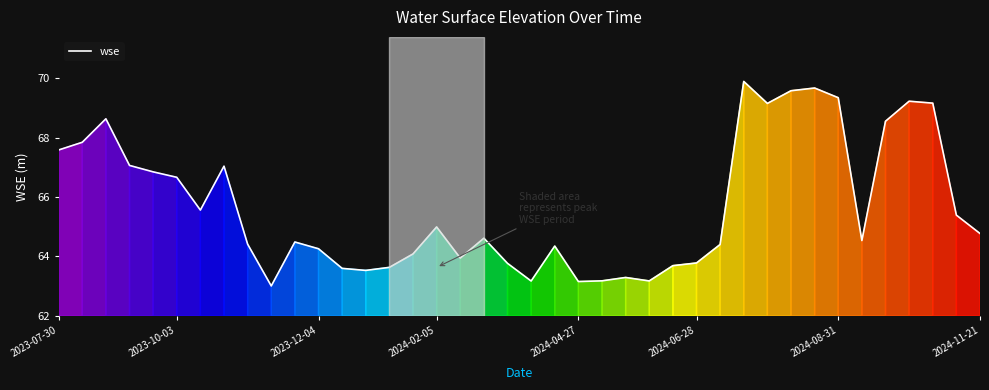

What is the difference between the maximum and minimum values?

6.9